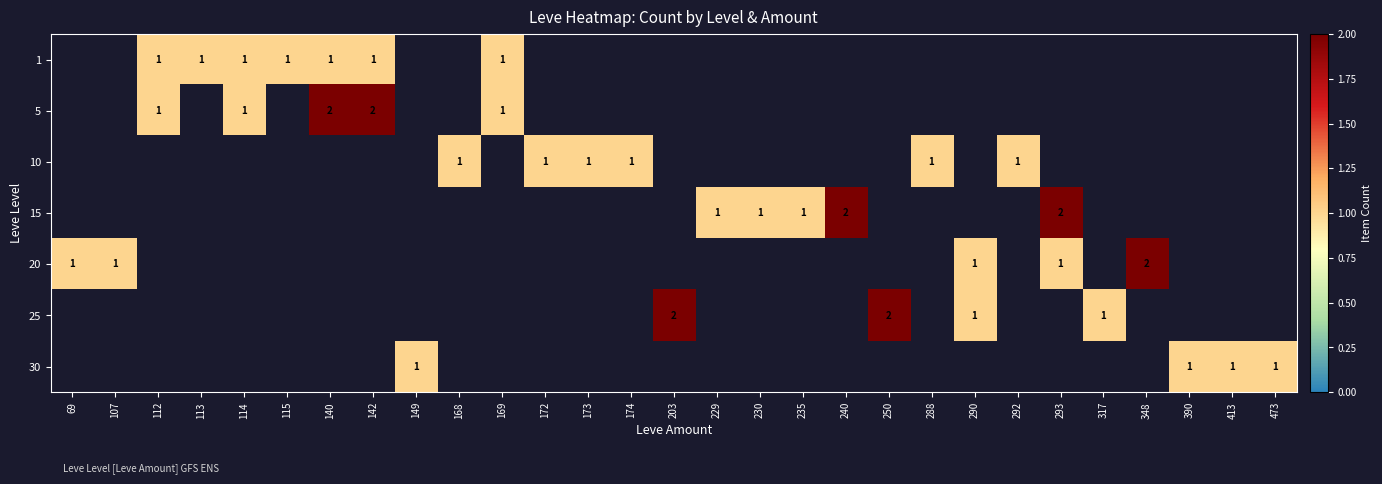

What is the total value across all series at 114?

2